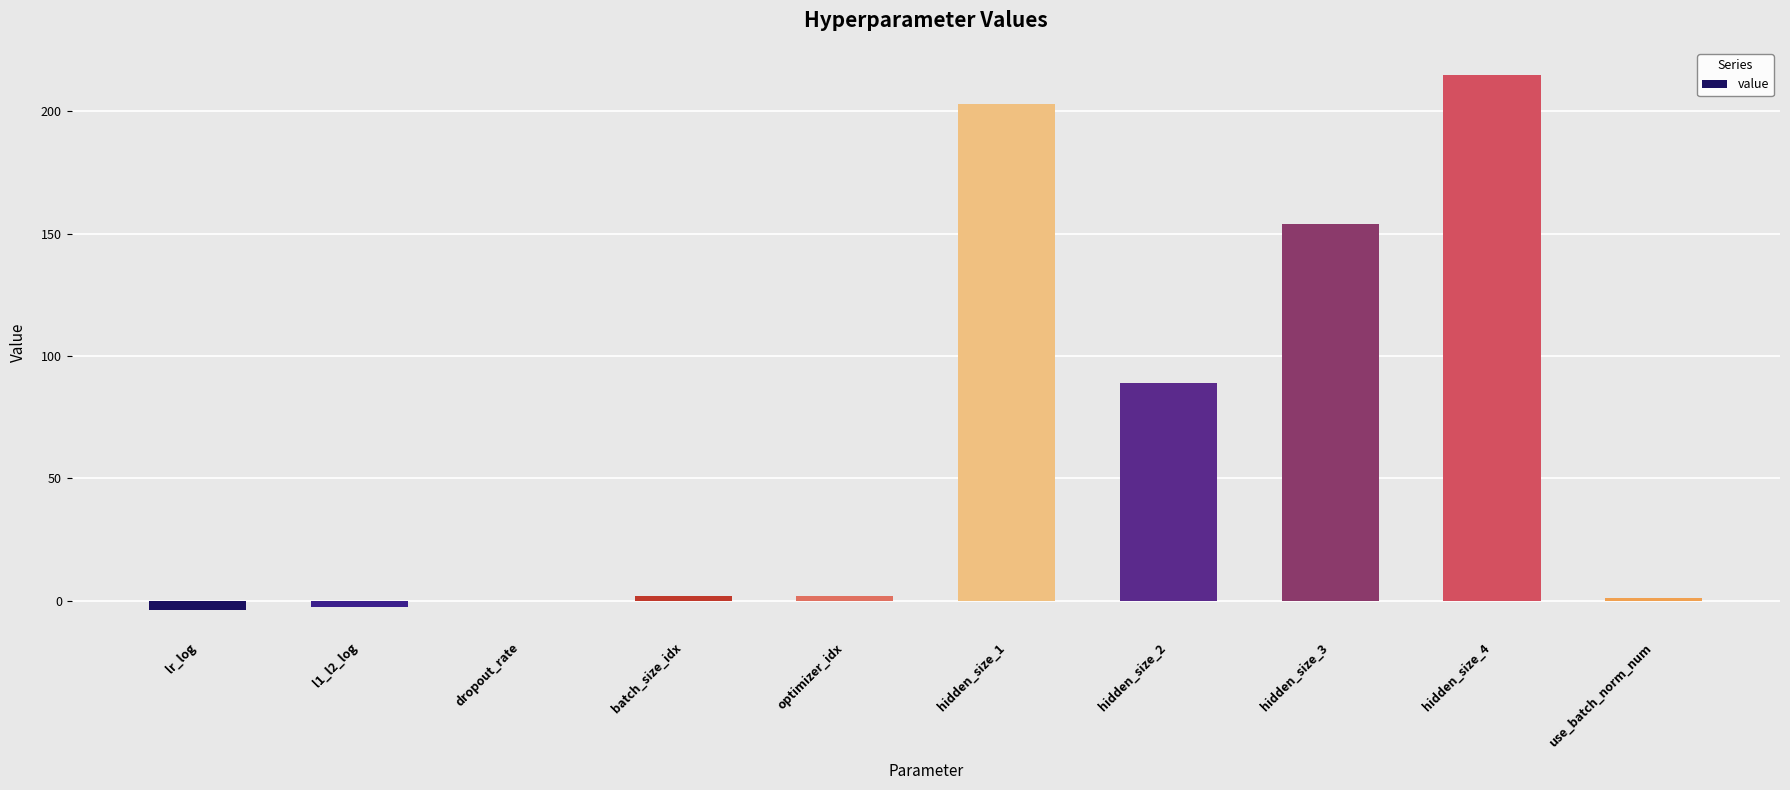

Reading left to right, extract all data points from this chart.

-3.8	-2.6	0.0	2.0	2.0	203.0	89.0	154.0	215.0	1.0